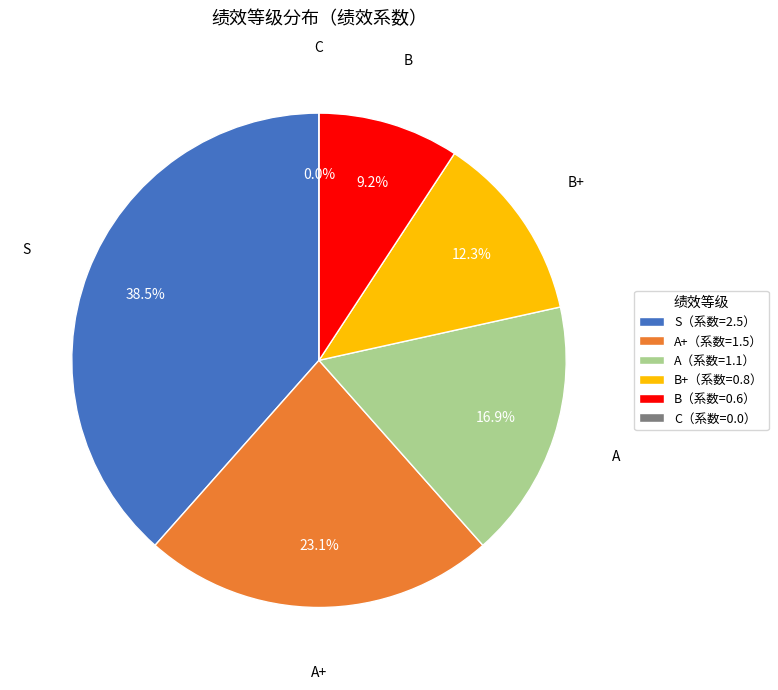

To the nearest percent, what is the combined percentage of A and B?

26%